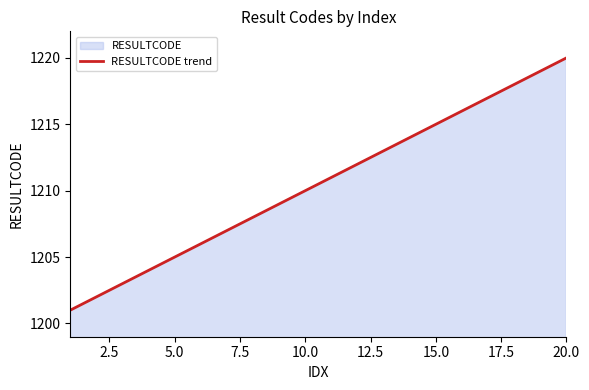

What is the difference between the maximum and minimum values?

19